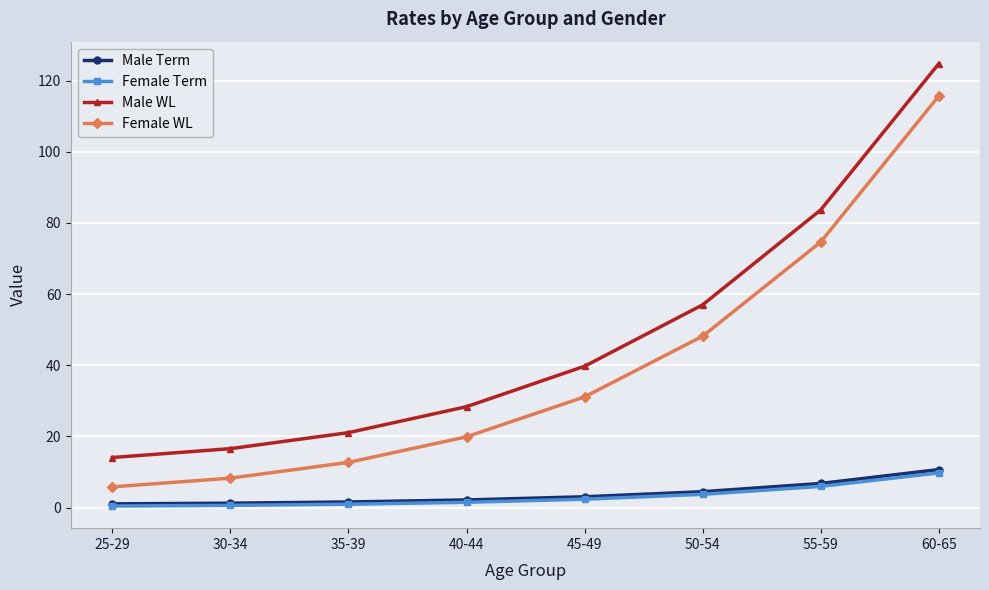

What is the sum of the Female Term values at 25-29 and 50-54?

4.1